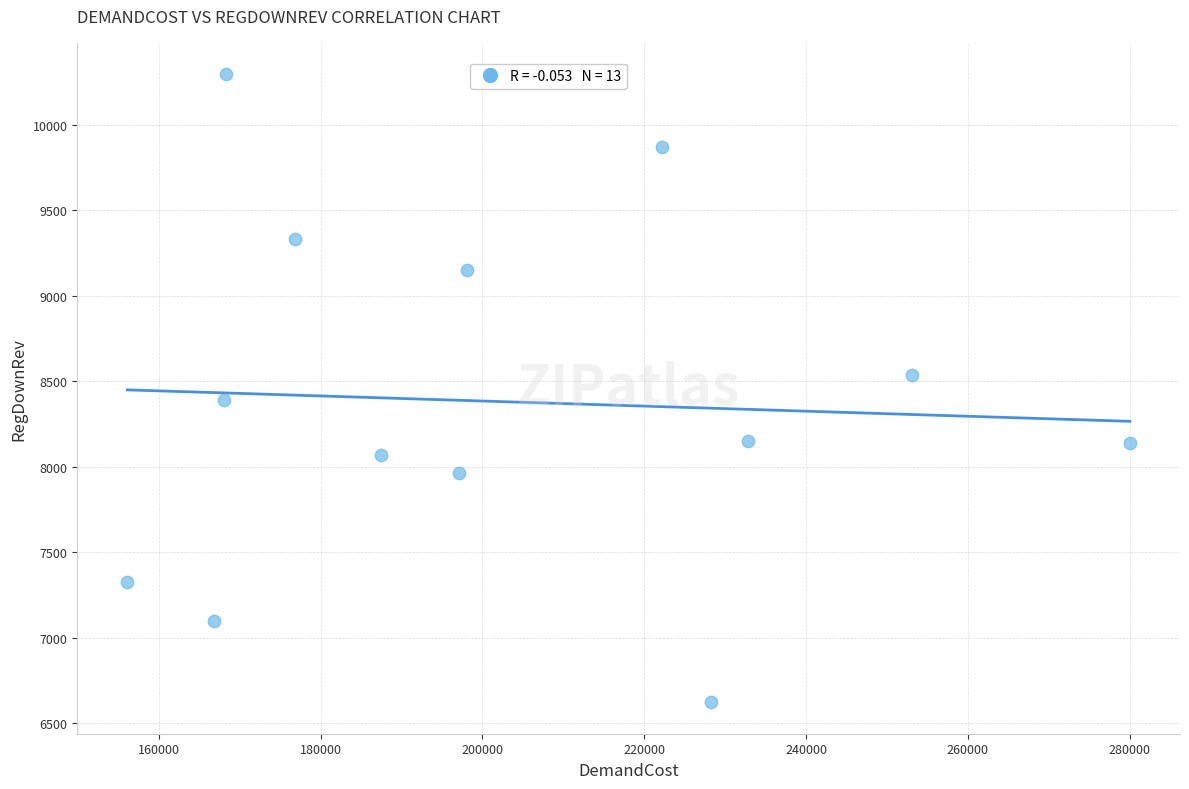

What is the range of X values (max minus min)?

123888.9